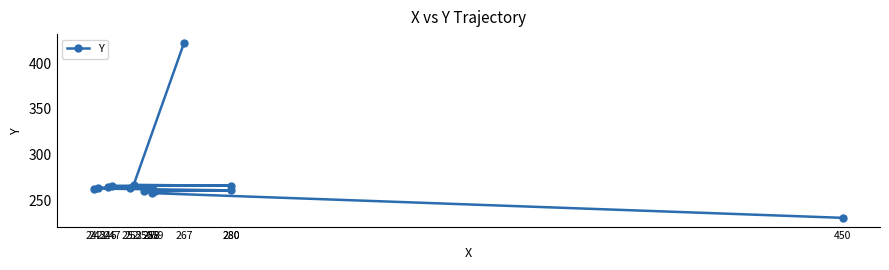

Count the number of data series in this chart.

1